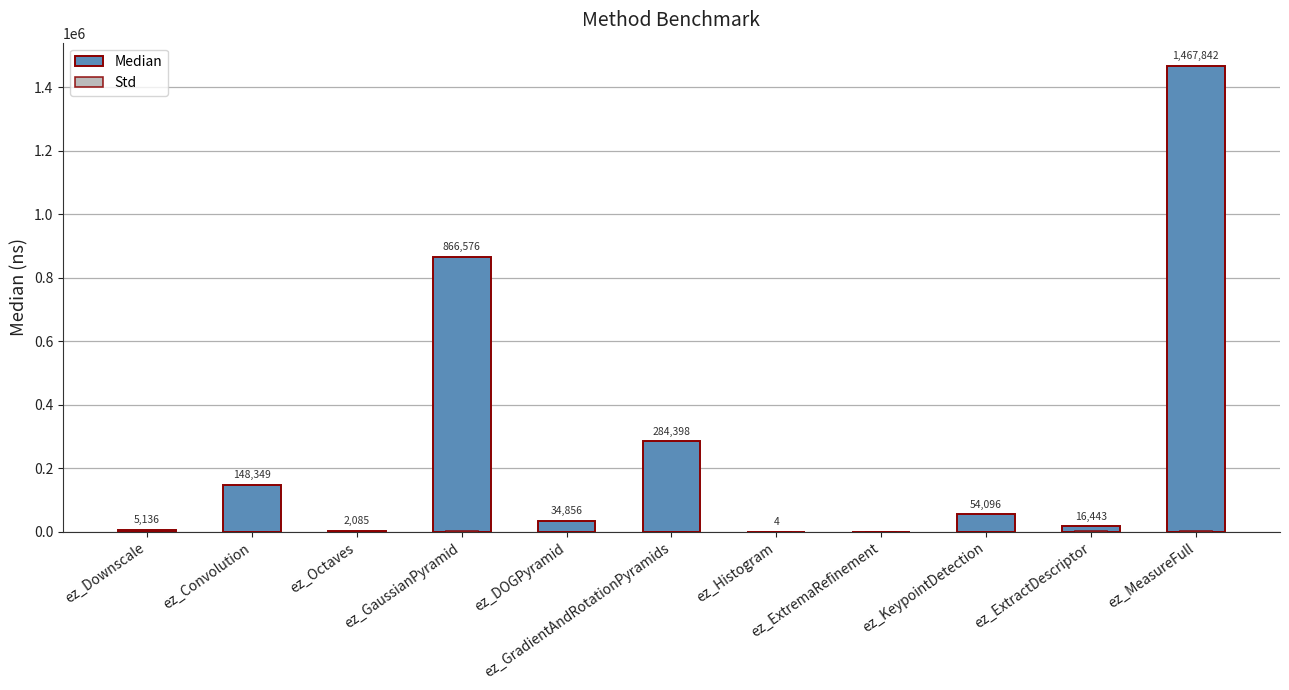

Between ez_Convolution and ez_KeypointDetection, which series saw the biggest shift?

Median